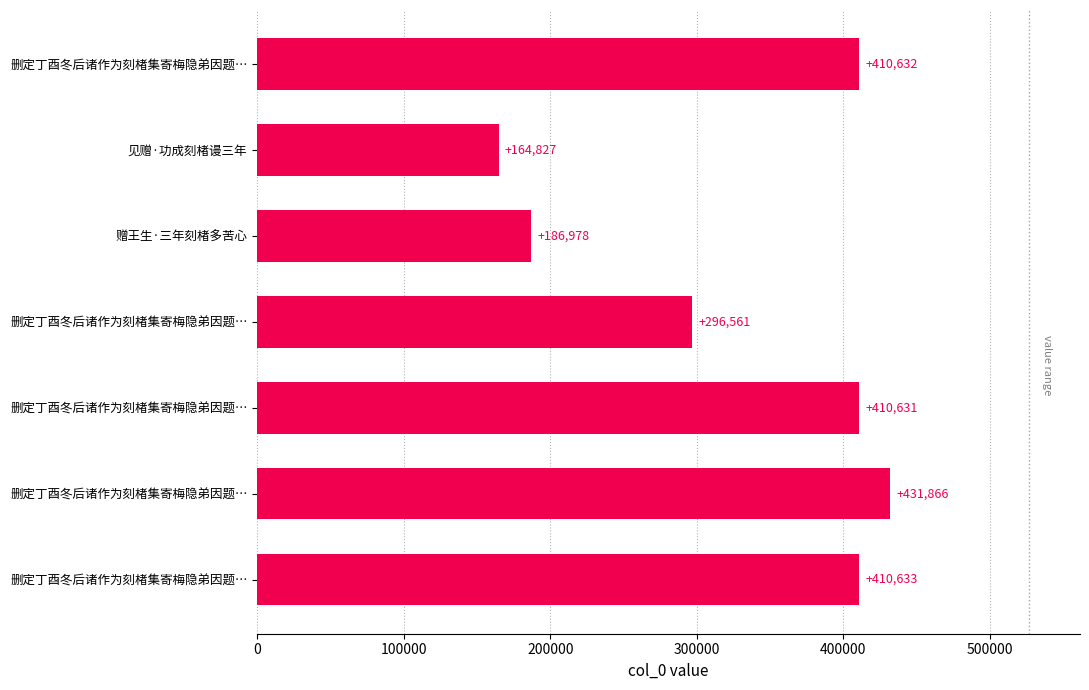

How many distinct data groups are displayed?

1